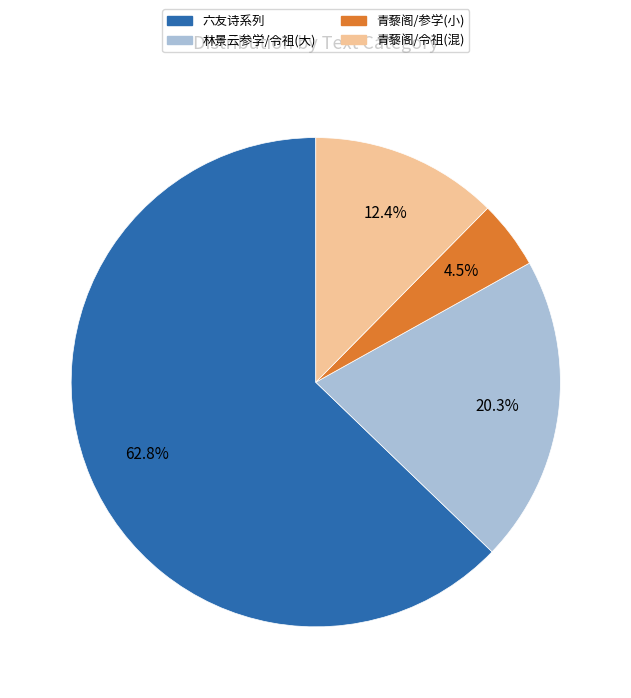

How many segments does this pie chart have?

4